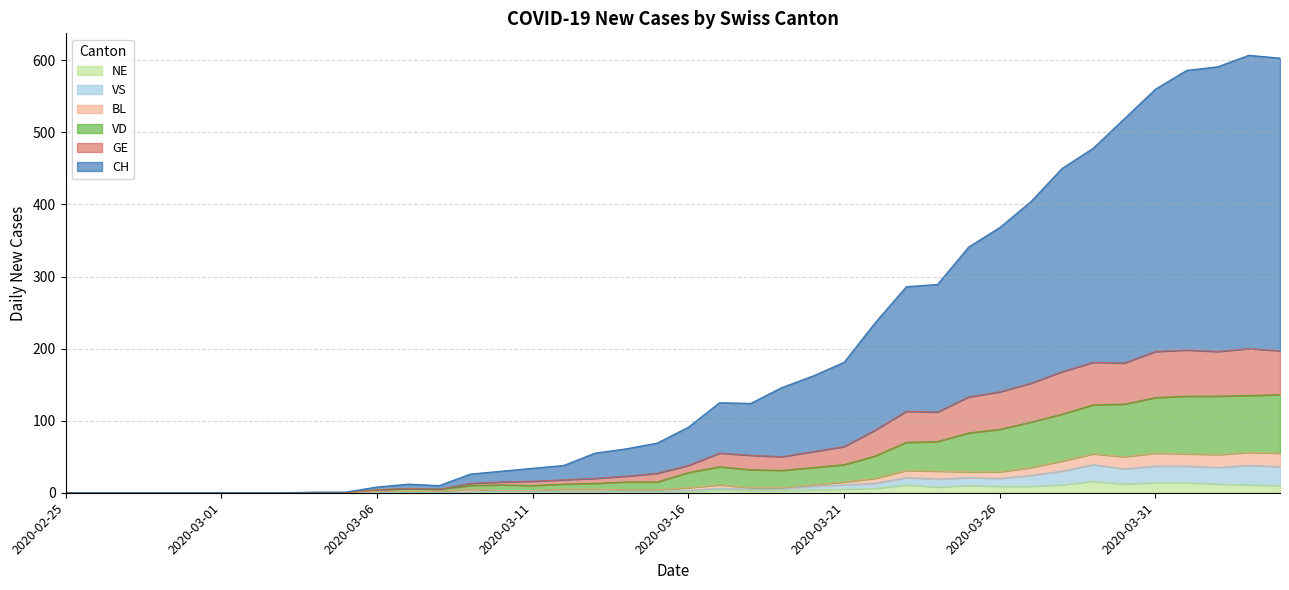

What position from the left is 2020-03-26?

31